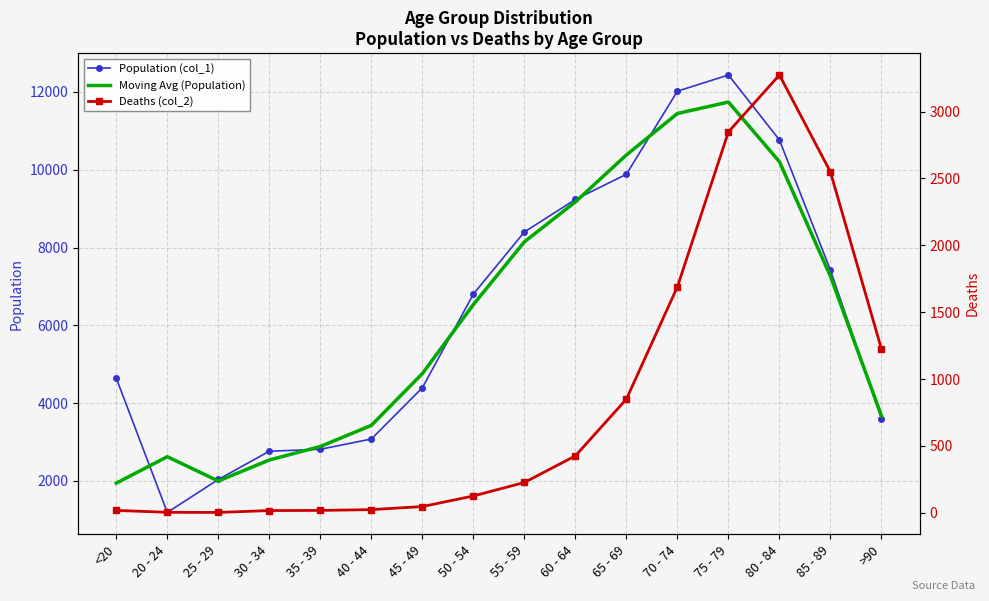

What are all the series names shown in the legend?

Population (col_1), Moving Avg (Population), Deaths (col_2)